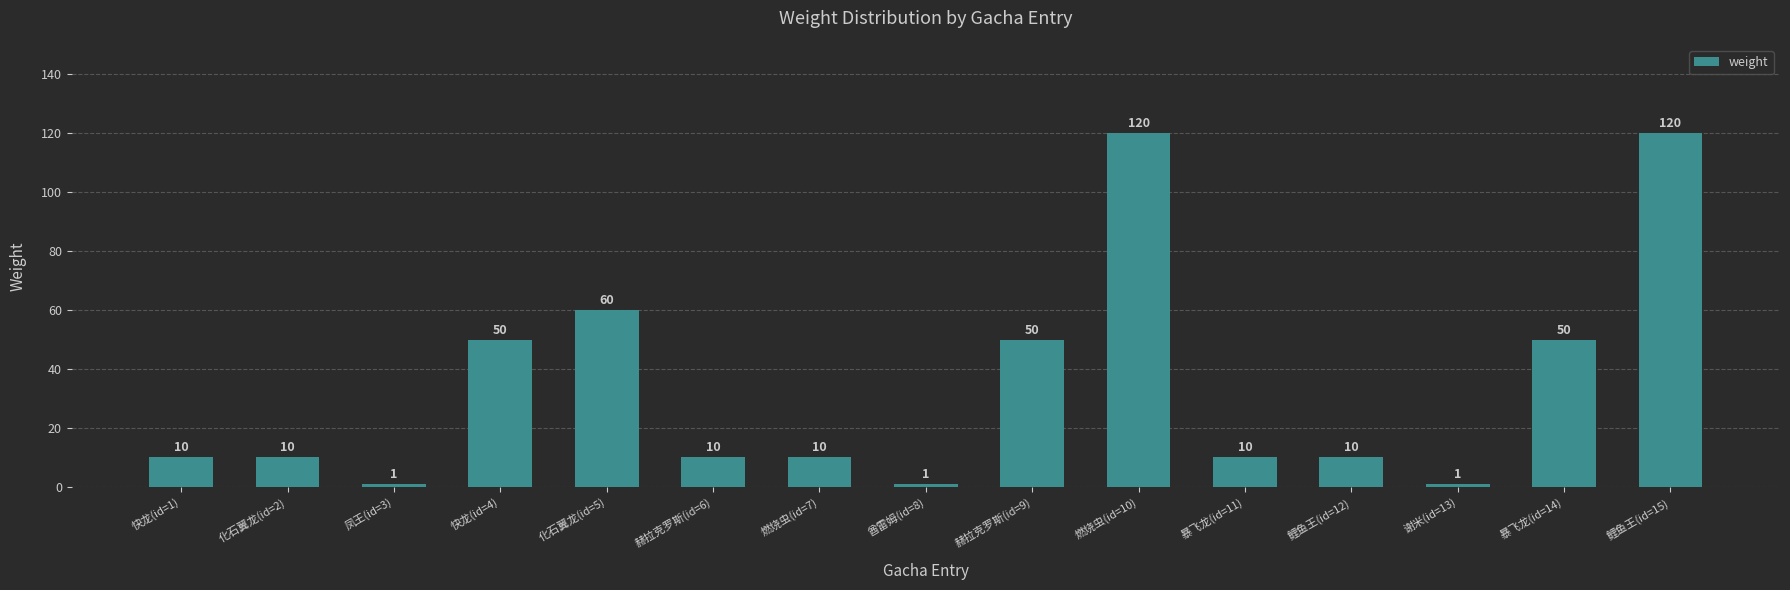

The value at 快龙(id=1) is 10. True or false?

True